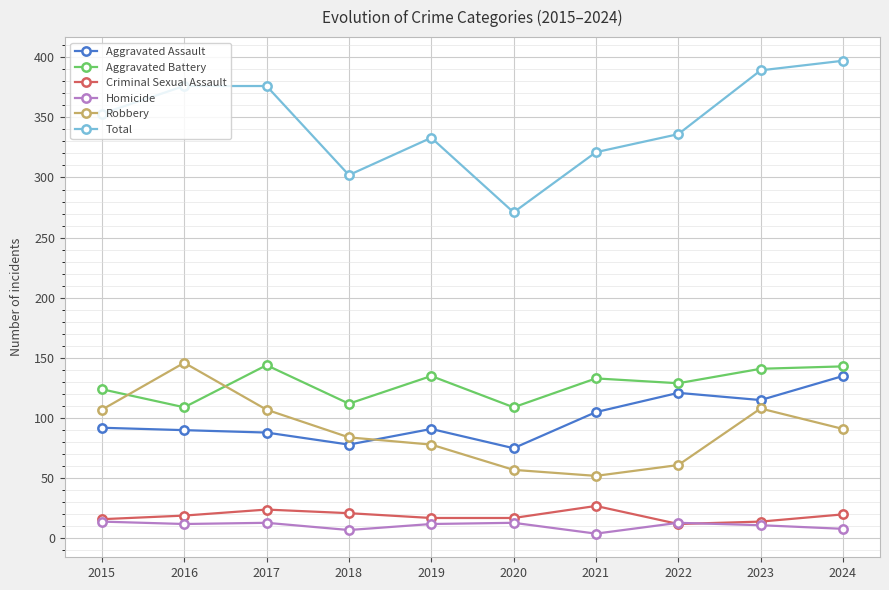

At how many categories does at least one series exceed 88?

10